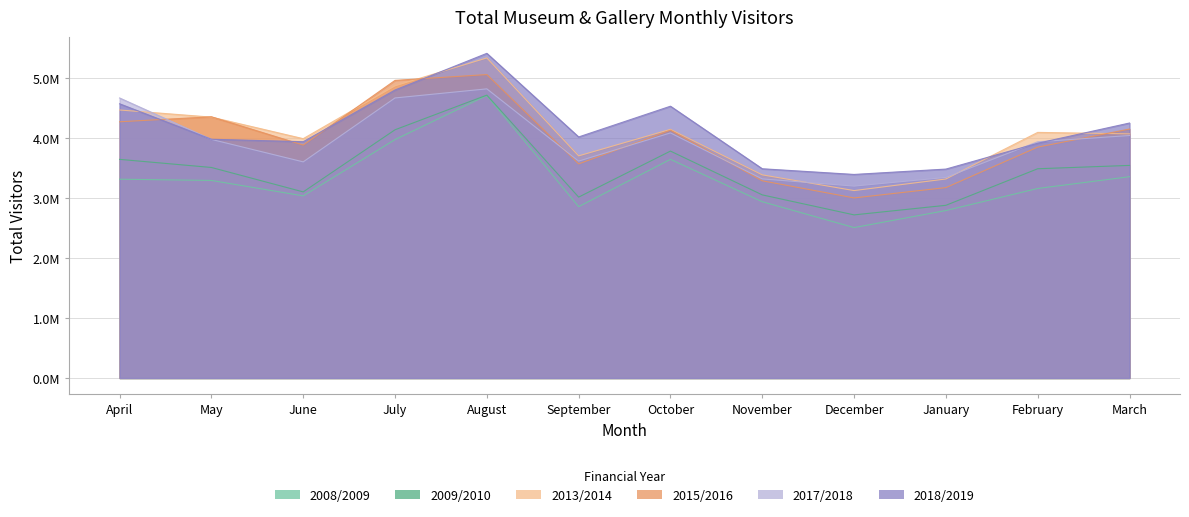

What is the label of the 11th point from the right?

May